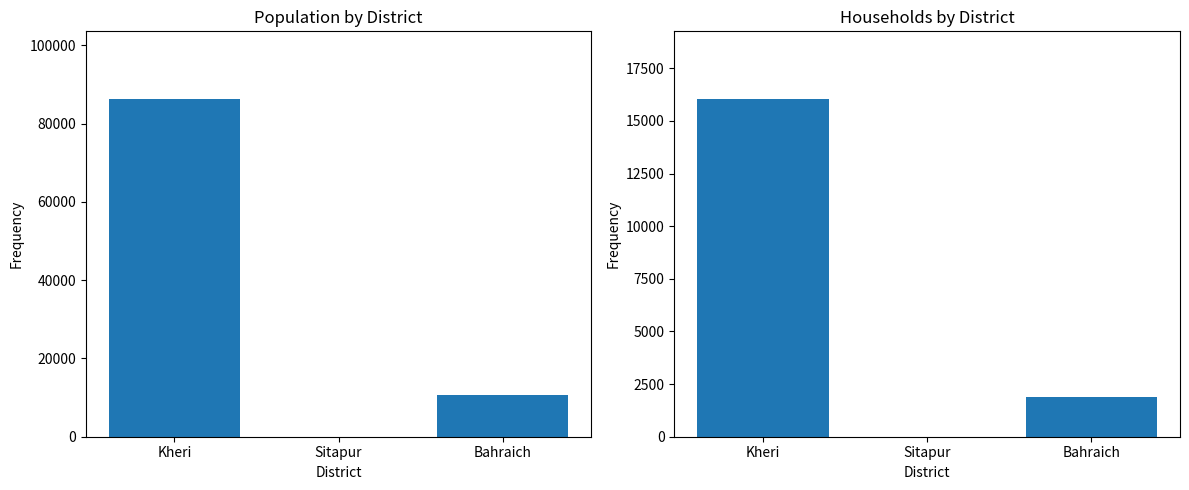

How many bars are there in total?

6